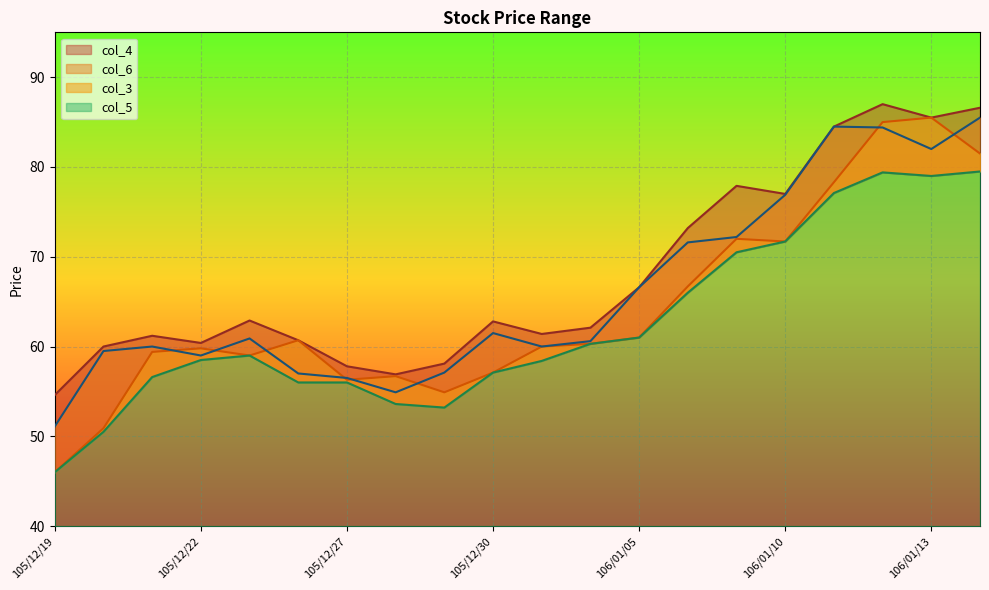

What position from the left is 106/01/10?

16